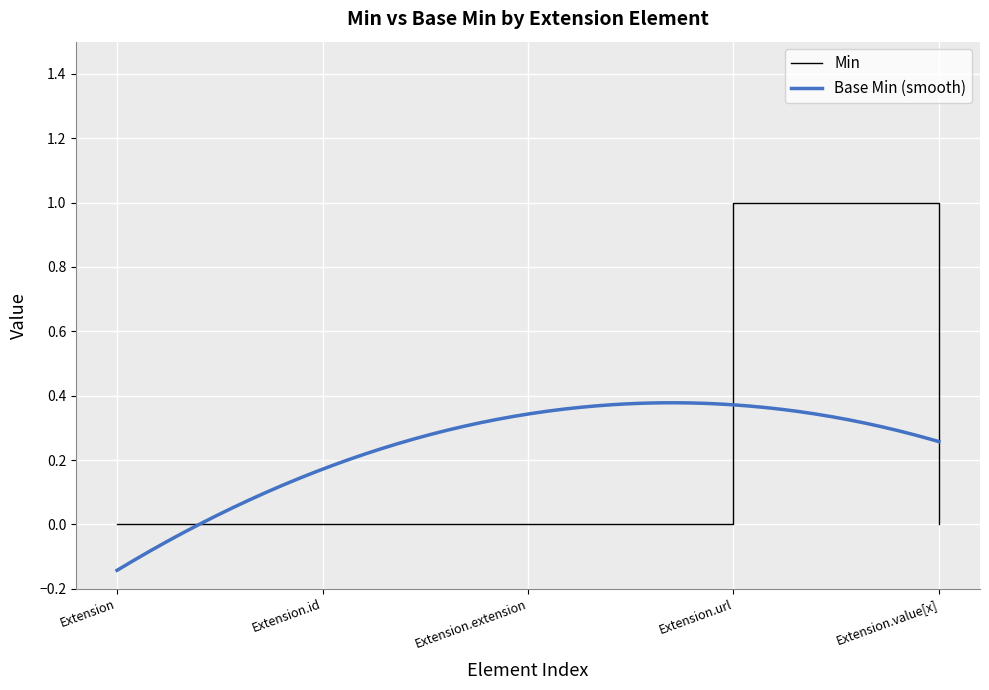

Between Extension and Extension.extension, which is larger?

Extension